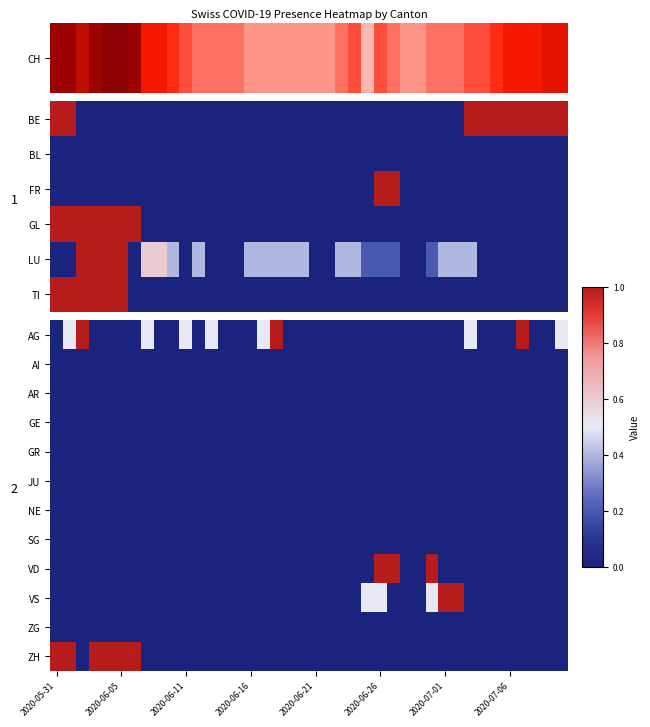

True or false: ZH has a value of 0.0 at 2020-07-06.

True